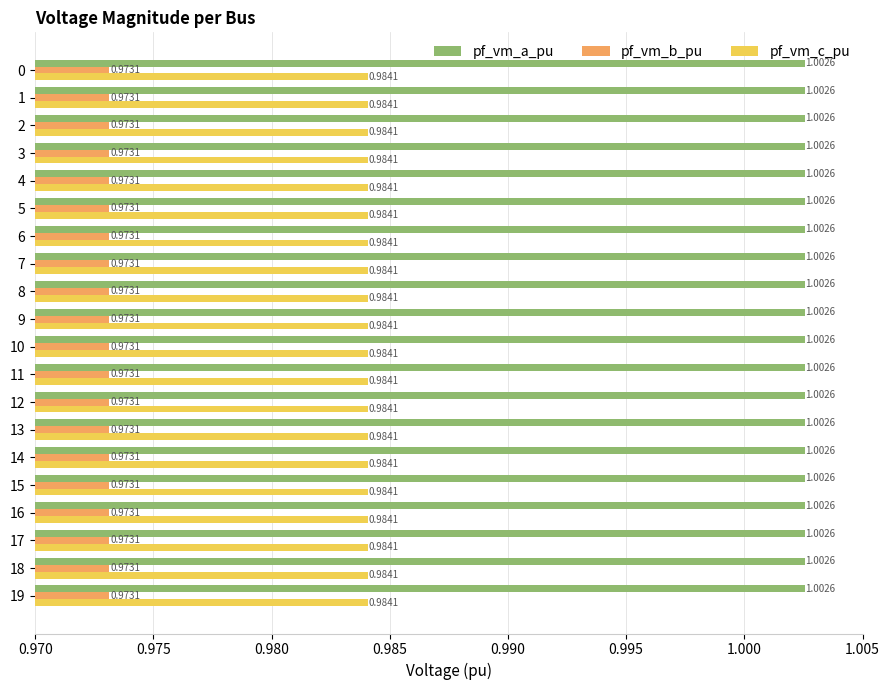

Rank the series at 3 from lowest to highest value.

pf_vm_b_pu, pf_vm_c_pu, pf_vm_a_pu